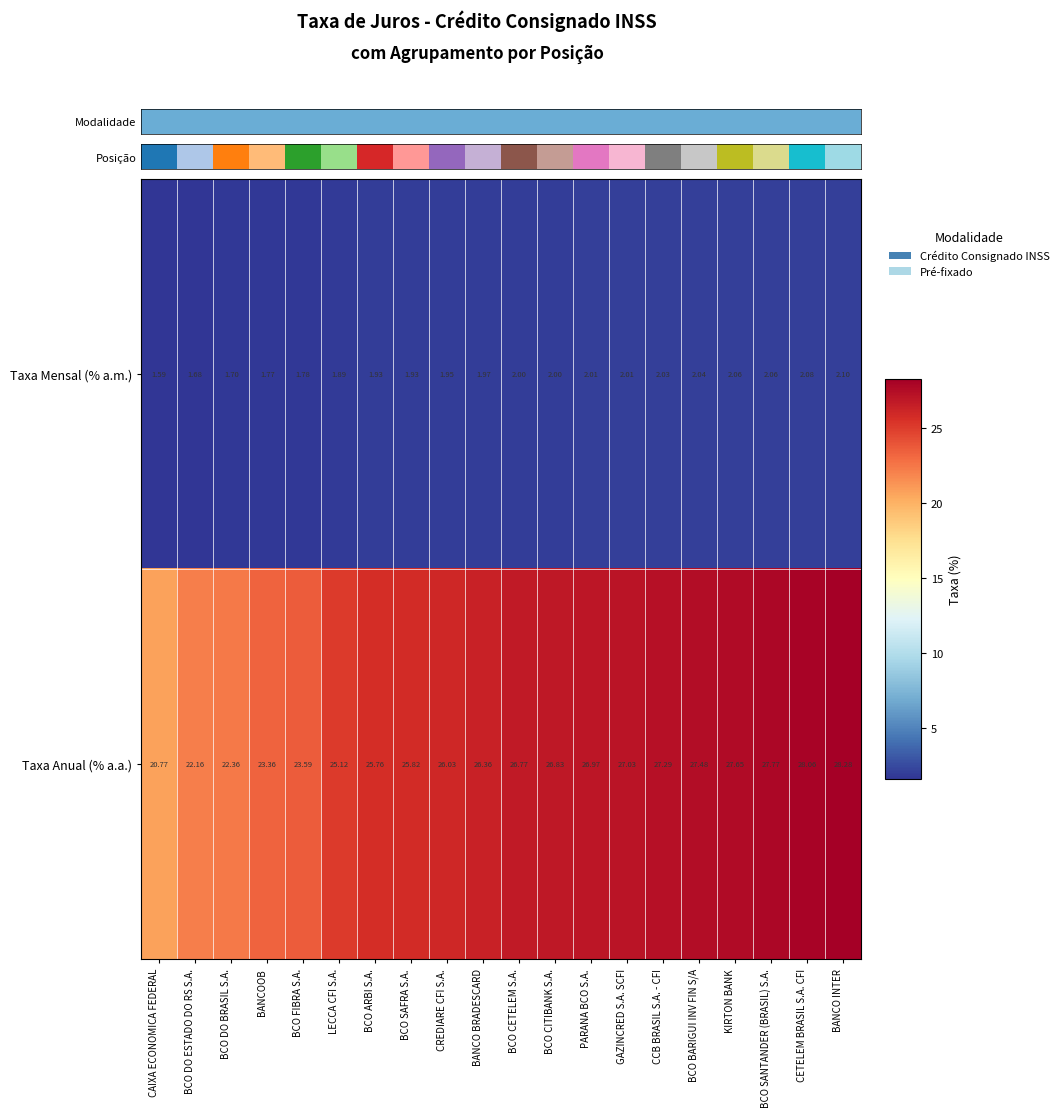

At BCO DO BRASIL S.A., list the series in order from smallest to largest.

Taxa Mensal (% a.m.), Taxa Anual (% a.a.)